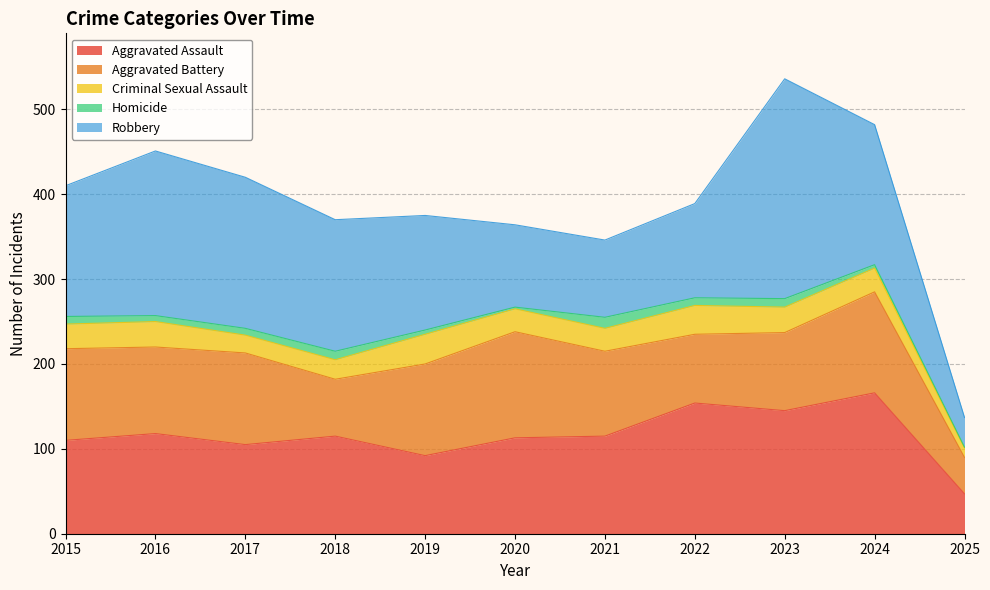

Rank the series at 2021 from highest to lowest value.

Aggravated Assault, Aggravated Battery, Robbery, Criminal Sexual Assault, Homicide